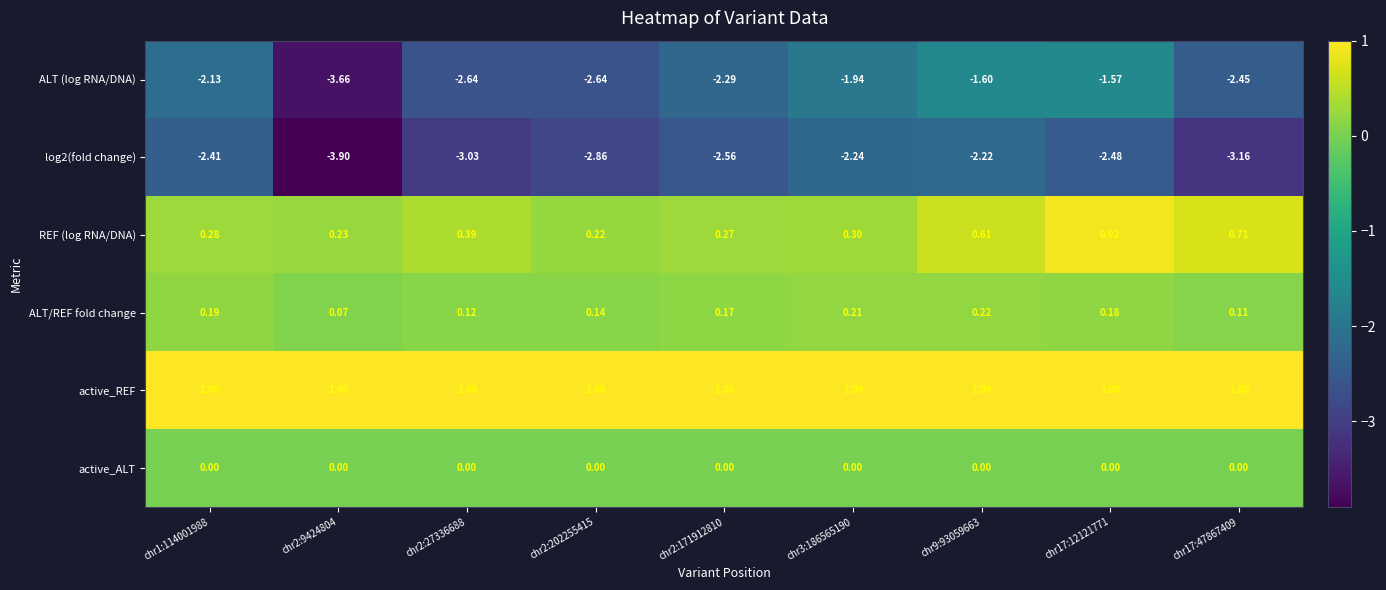

How many categories are shown in the chart?

9